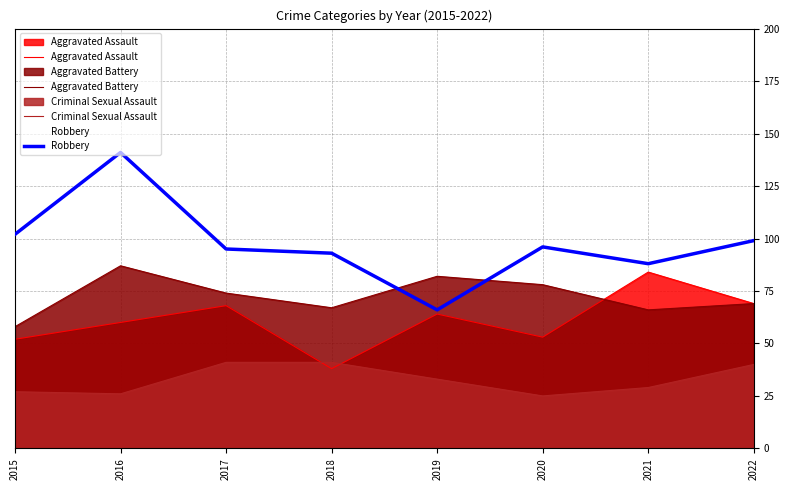

Which series has the largest total across all categories?

Robbery